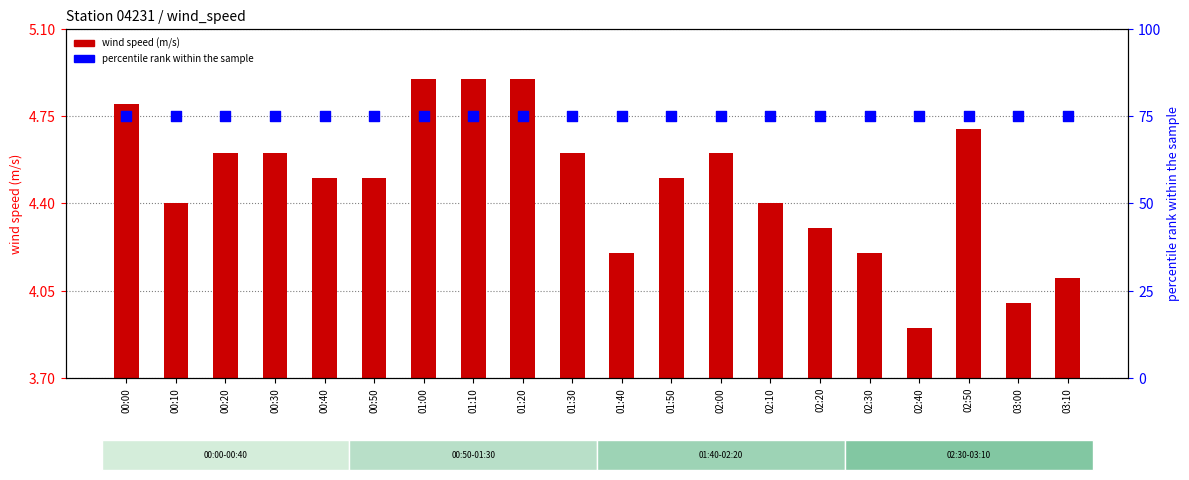

At how many categories does at least one series exceed 25?

20